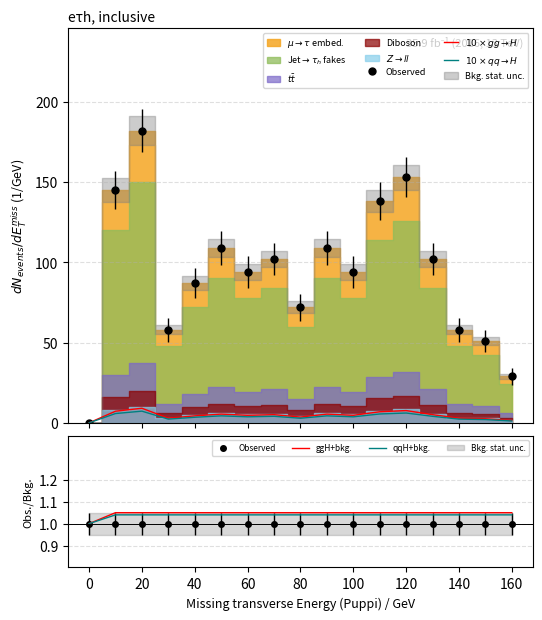

Where is $10\times qq\to H$ nearest to the value 3?

80